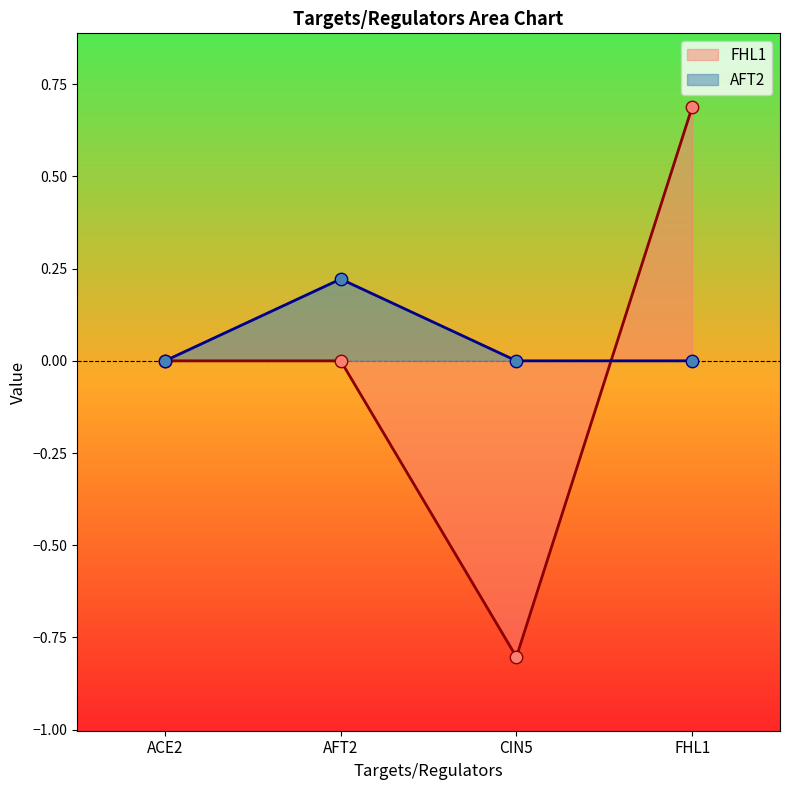

Which series has the largest Y range (max minus min)?

FHL1